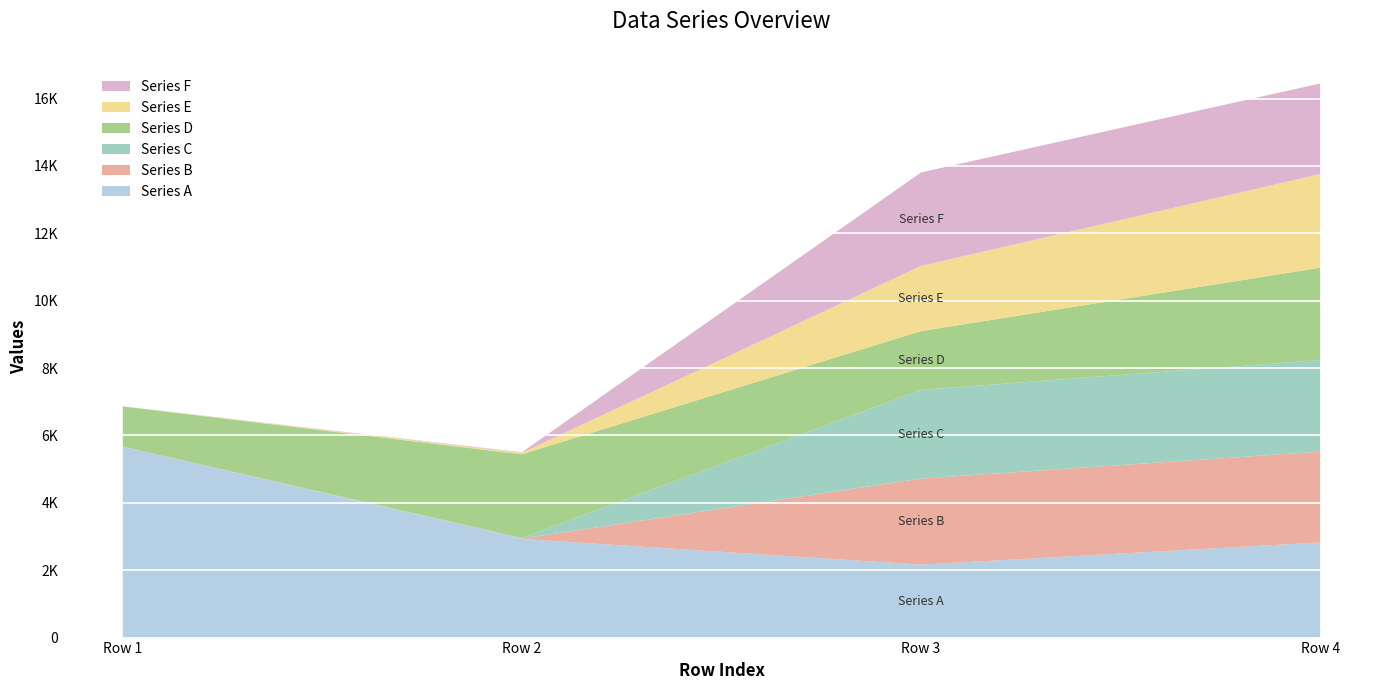

Reading left to right, list all the values displayed in this chart.

Series A: 5663	2928	2165	2825
Series B: 3	10	2555	2696
Series C: 2	23	2633	2718
Series D: 1194	2480	1746	2740
Series E: 2	44	1933	2780
Series F: 2	16	2776	2690